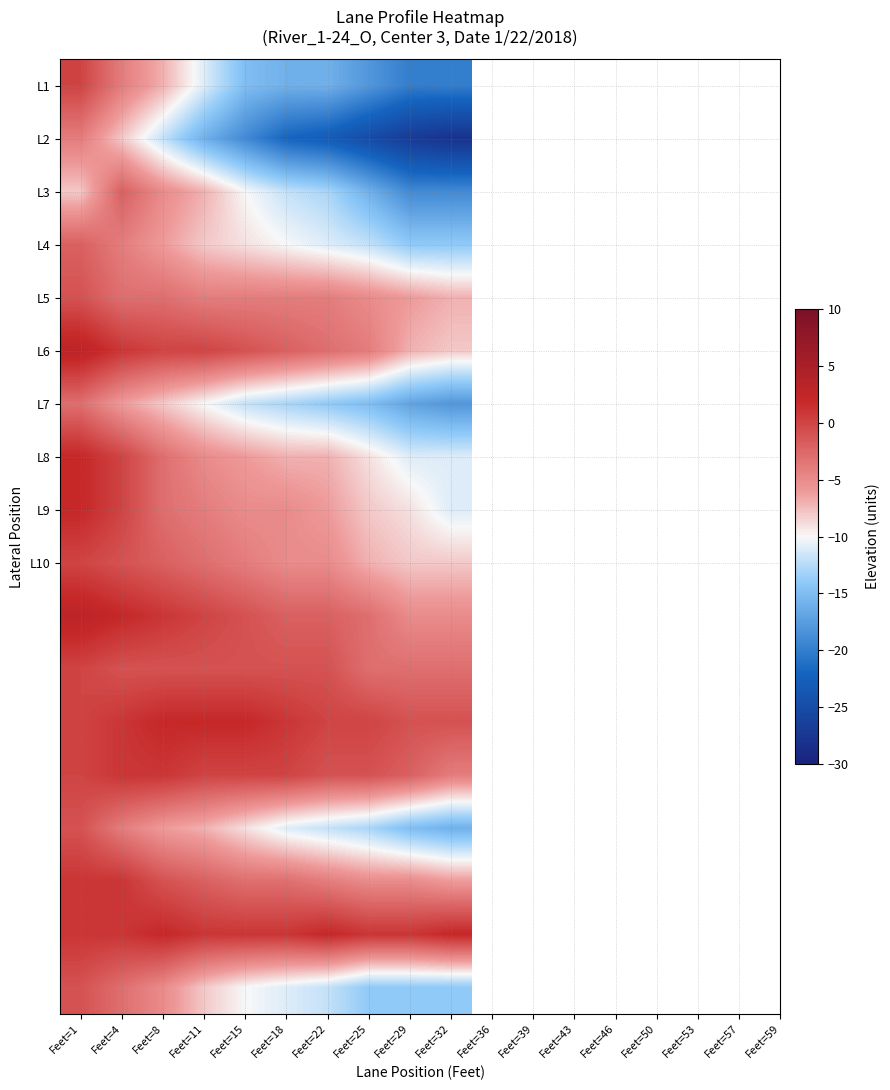

At which category is the sum across all series the highest?

Feet=1